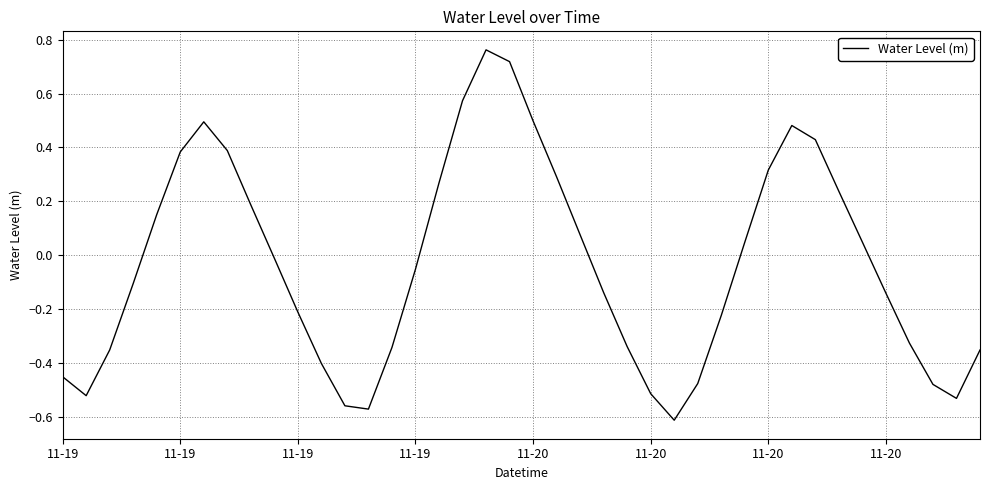

Is this an area chart (filled region under the line)?

No